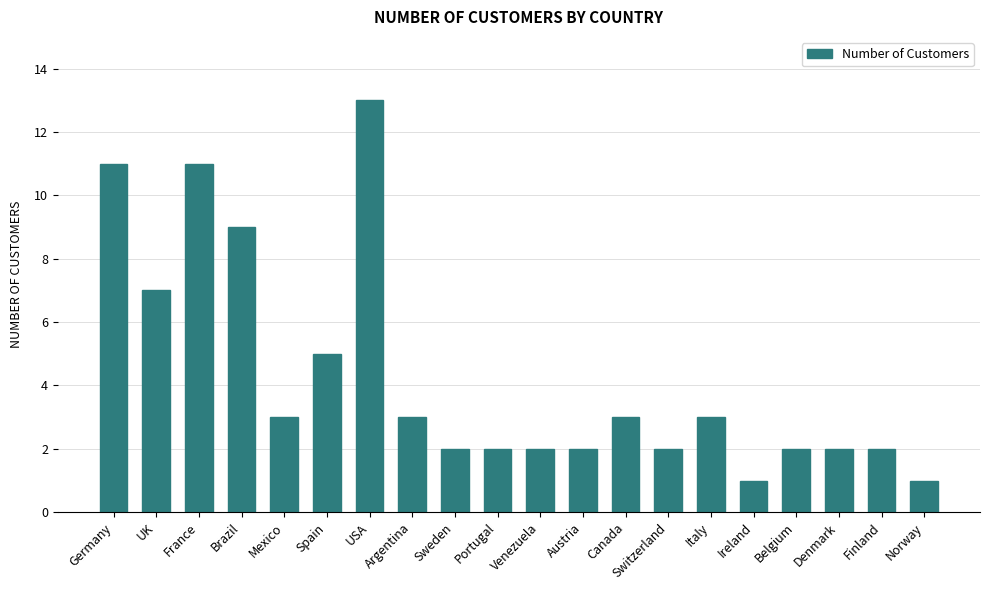

Which has a higher value, UK or Switzerland?

UK